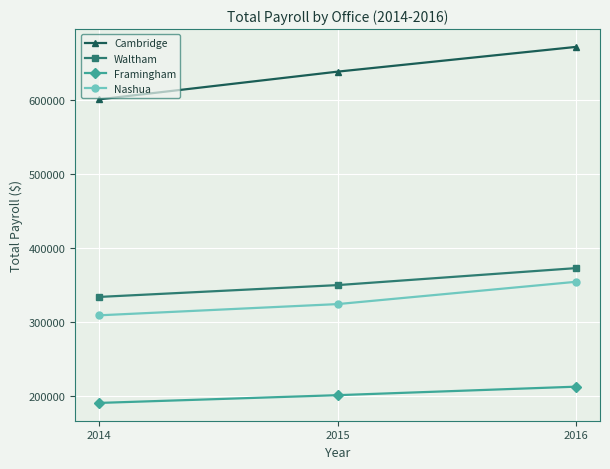

The Nashua series shows 354000 at 2016. True or false?

True